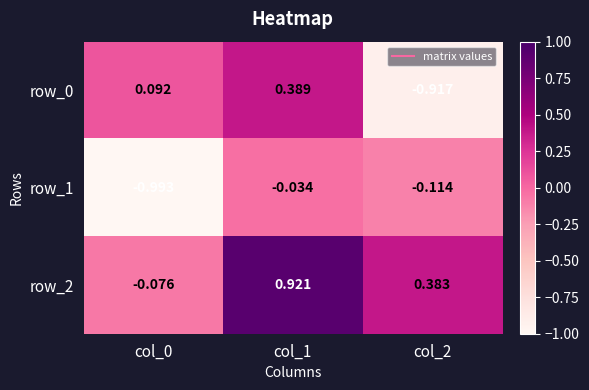

Is the value of row_1 at col_2 greater than the value of row_2 at col_1?

No